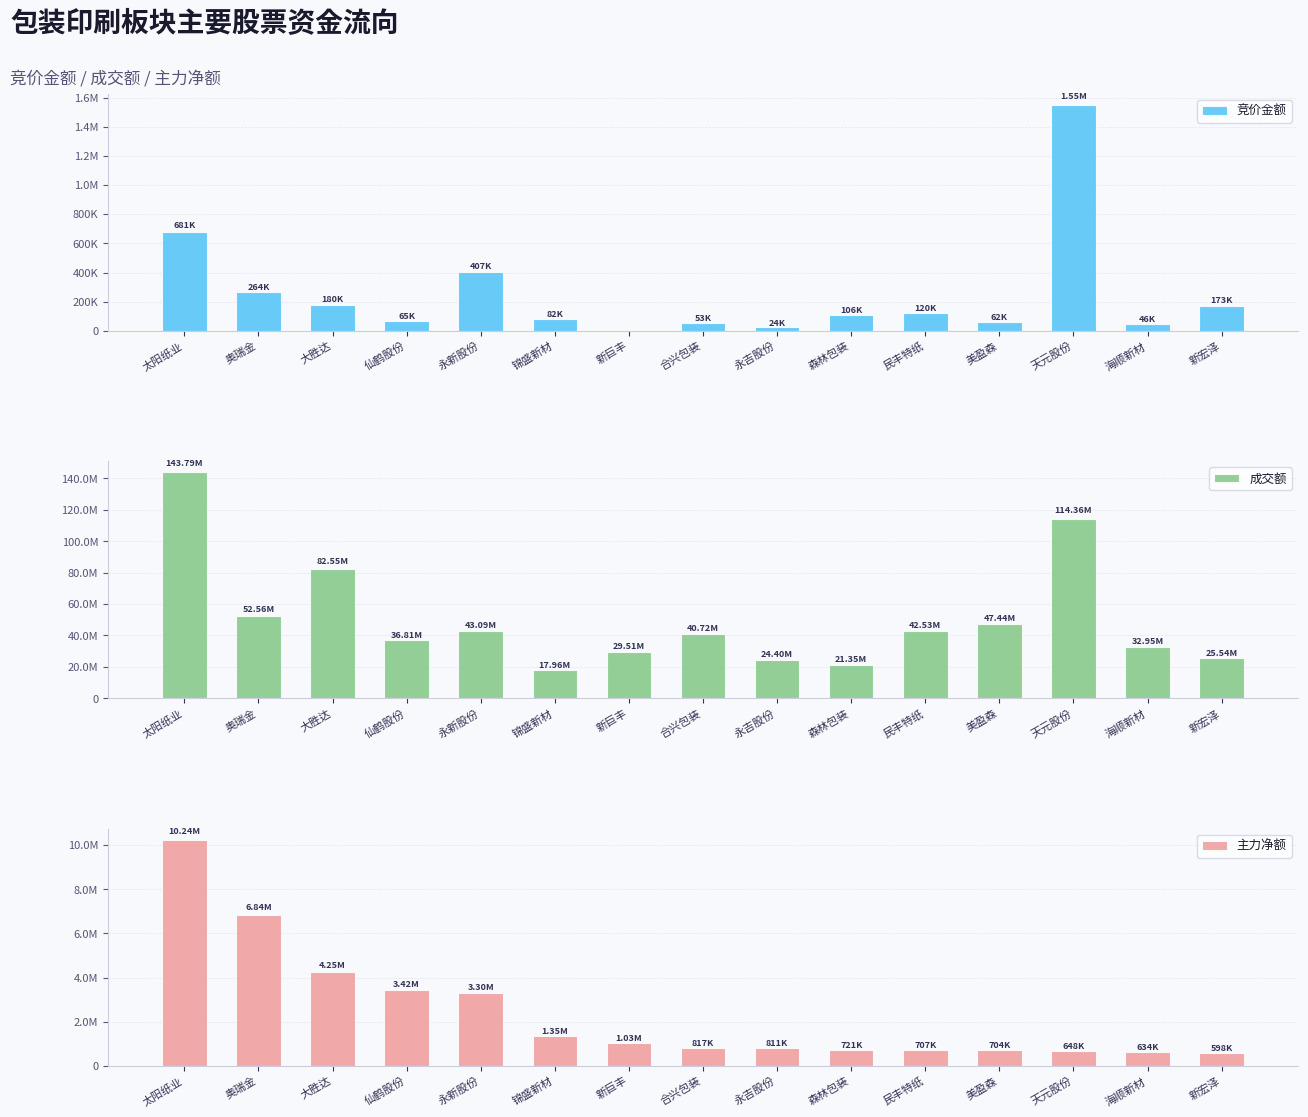

What is the label of the 7th bar from the right?

永吉股份